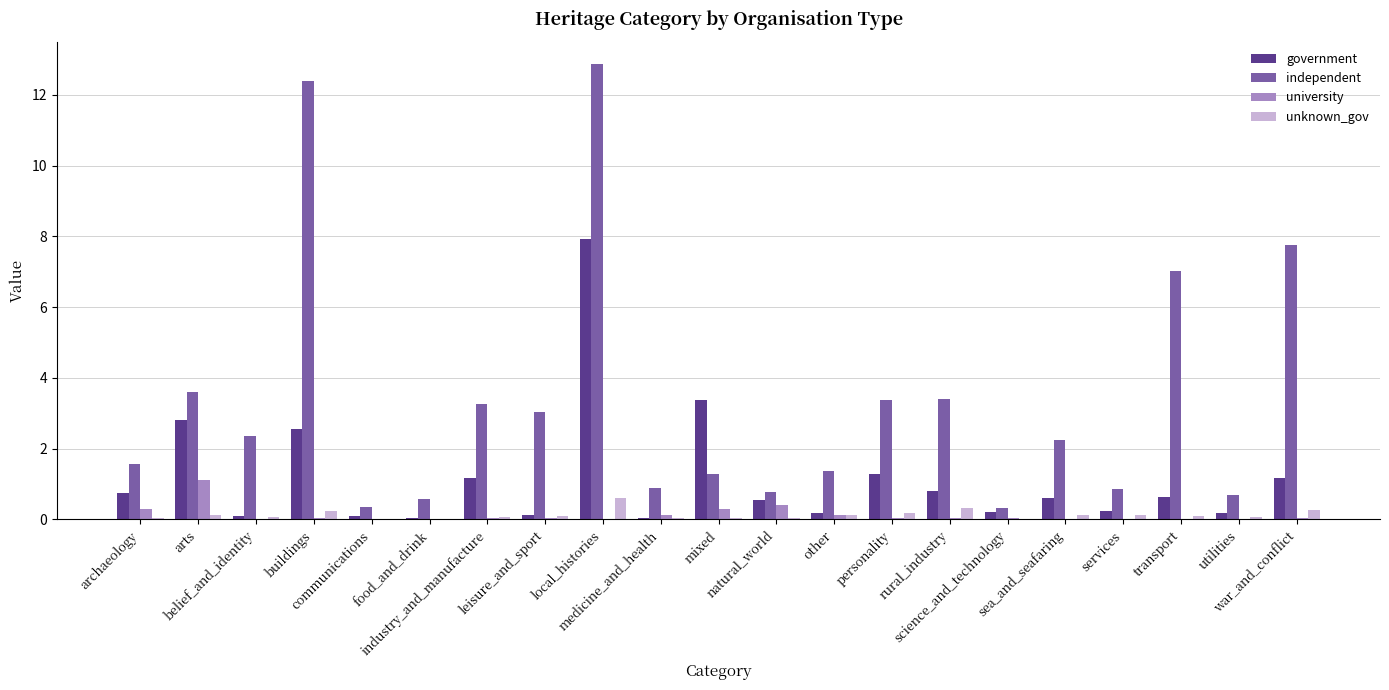

What is the highest value of the university series?

1.1